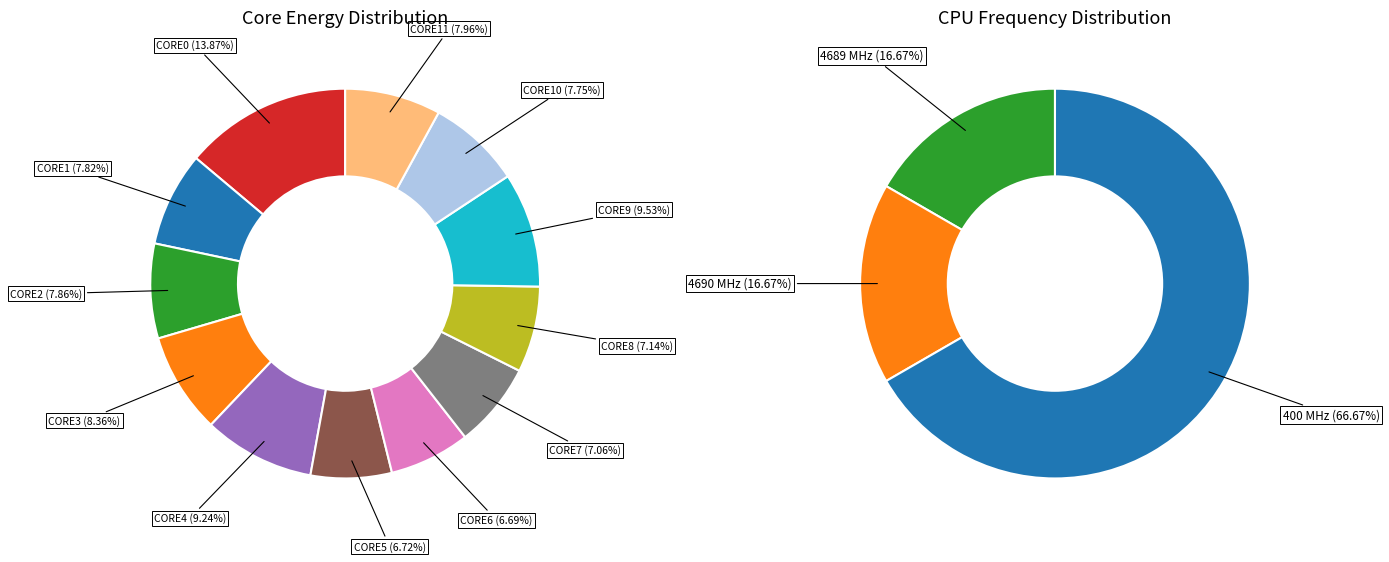

Is CORE8 the majority of the pie?

No